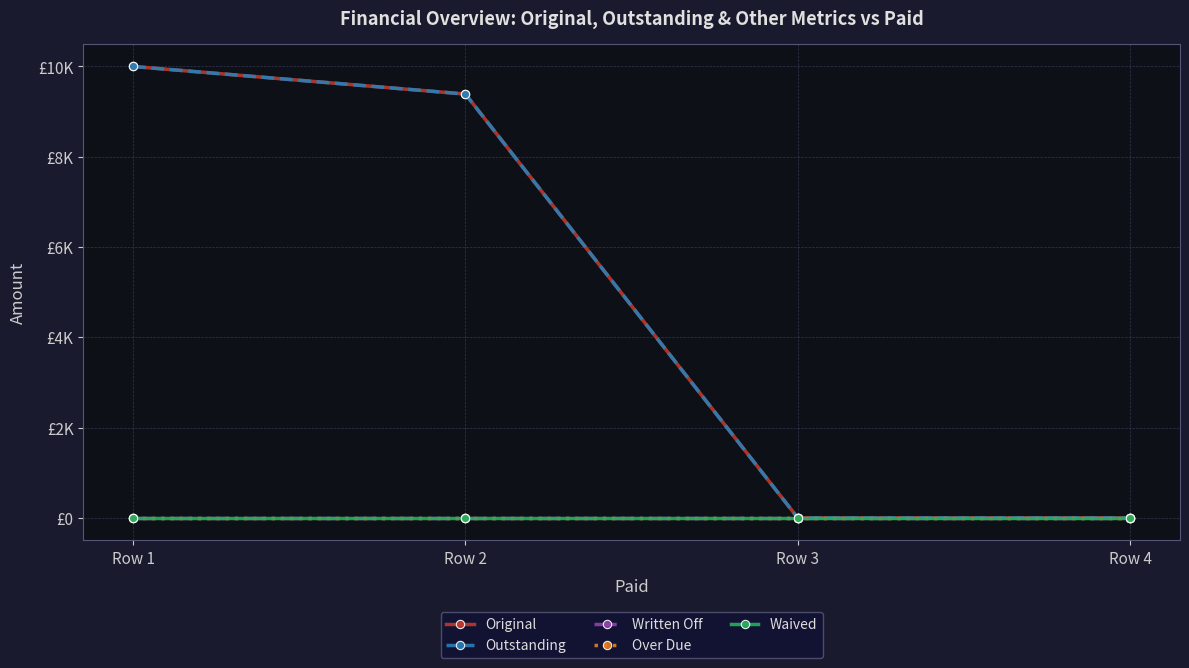

At which label is Outstanding closest to 5000?

Row 2